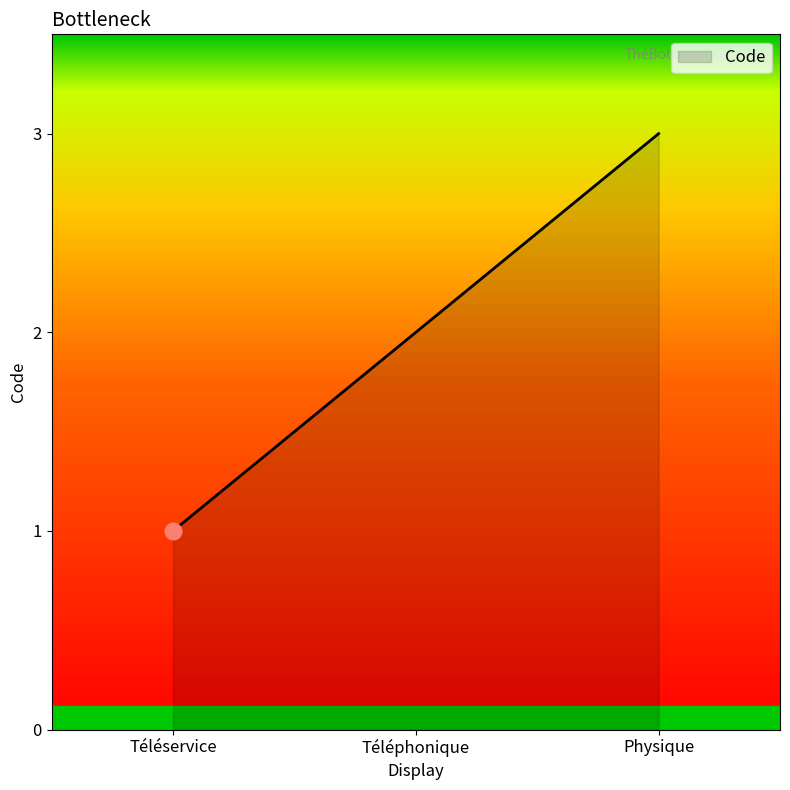

List the labels in order of value, smallest first.

Téléservice, Téléphonique, Physique